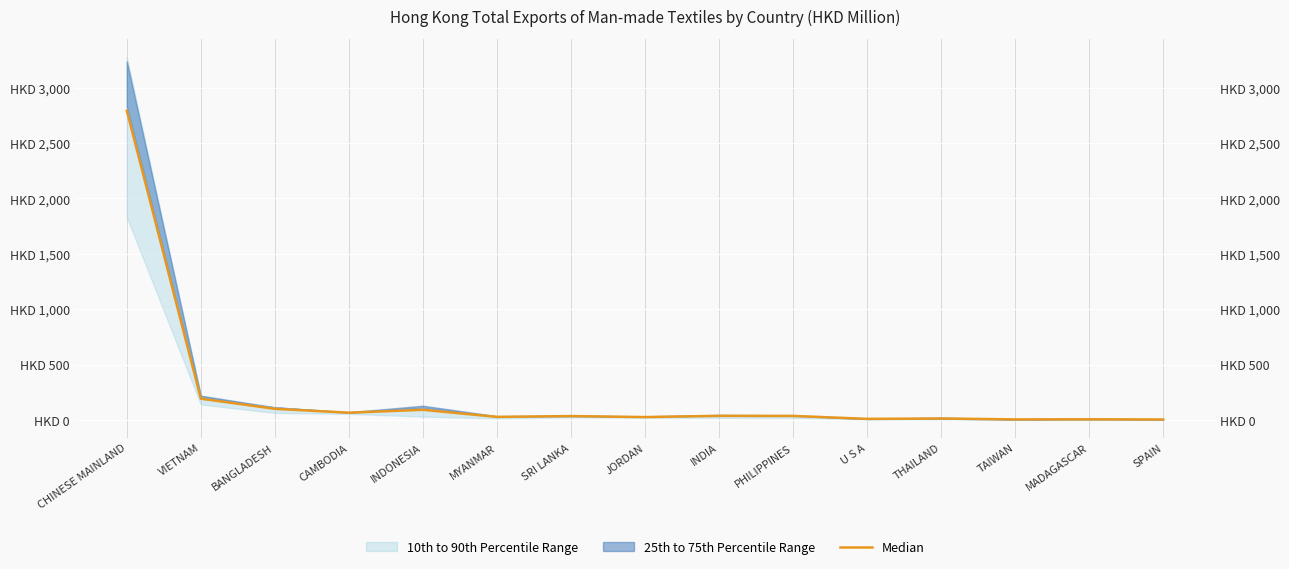

What is the label of the 4th point from the left?

CAMBODIA